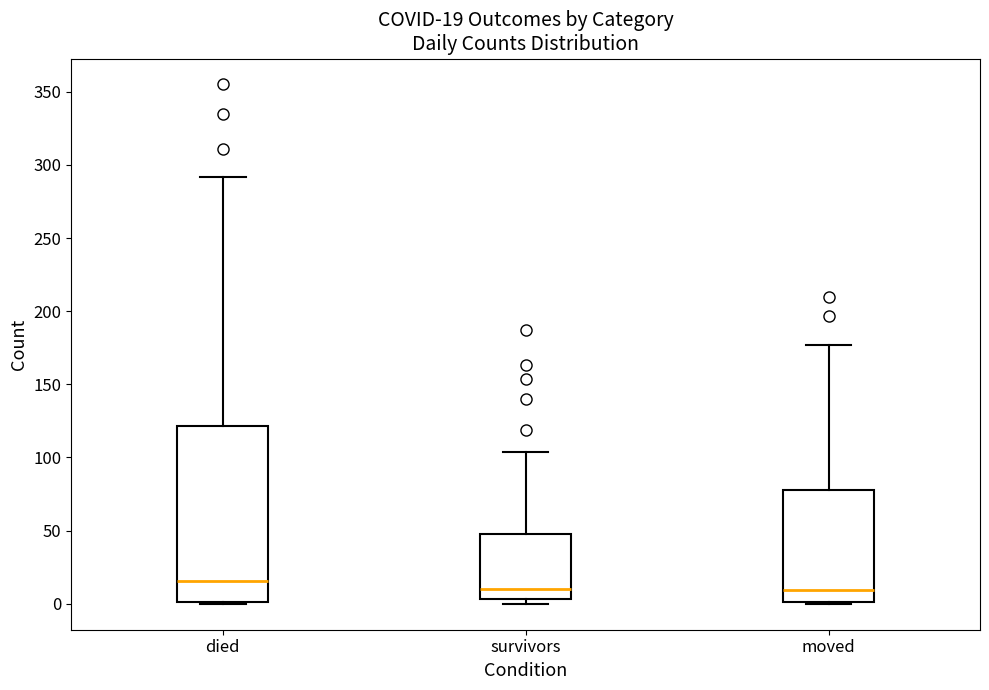

Which box is the tallest, from its lower edge to its upper edge?

died